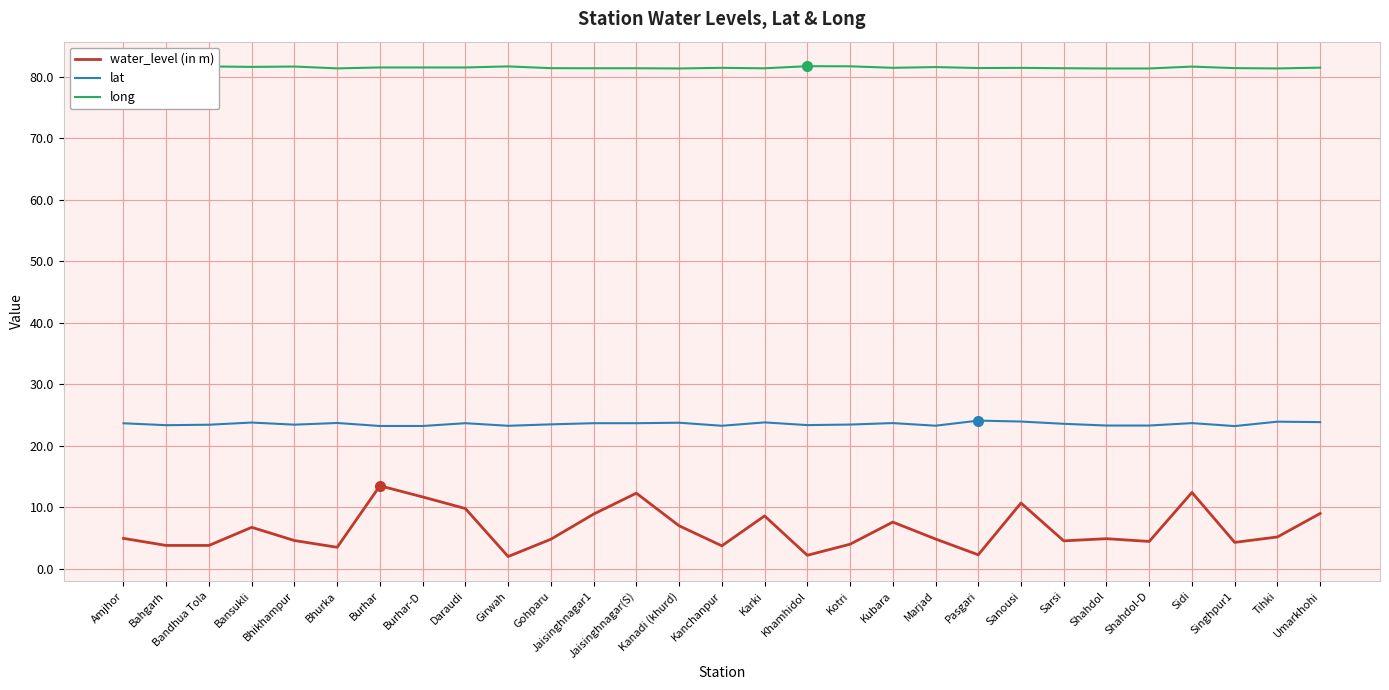

How many lines are shown in the chart?

3